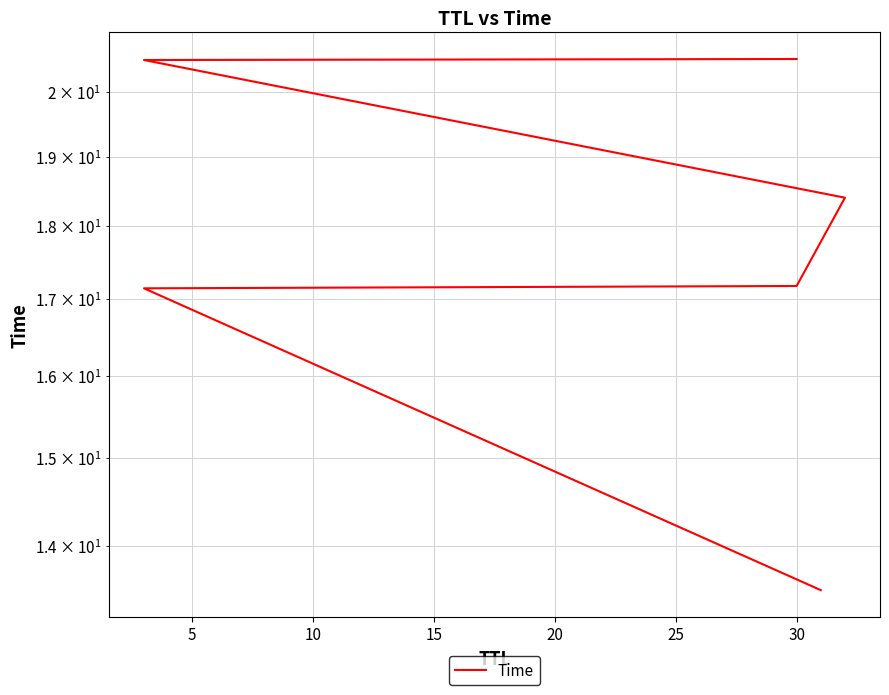

True or false: there are more than 1 points higher than both neighbors.

False